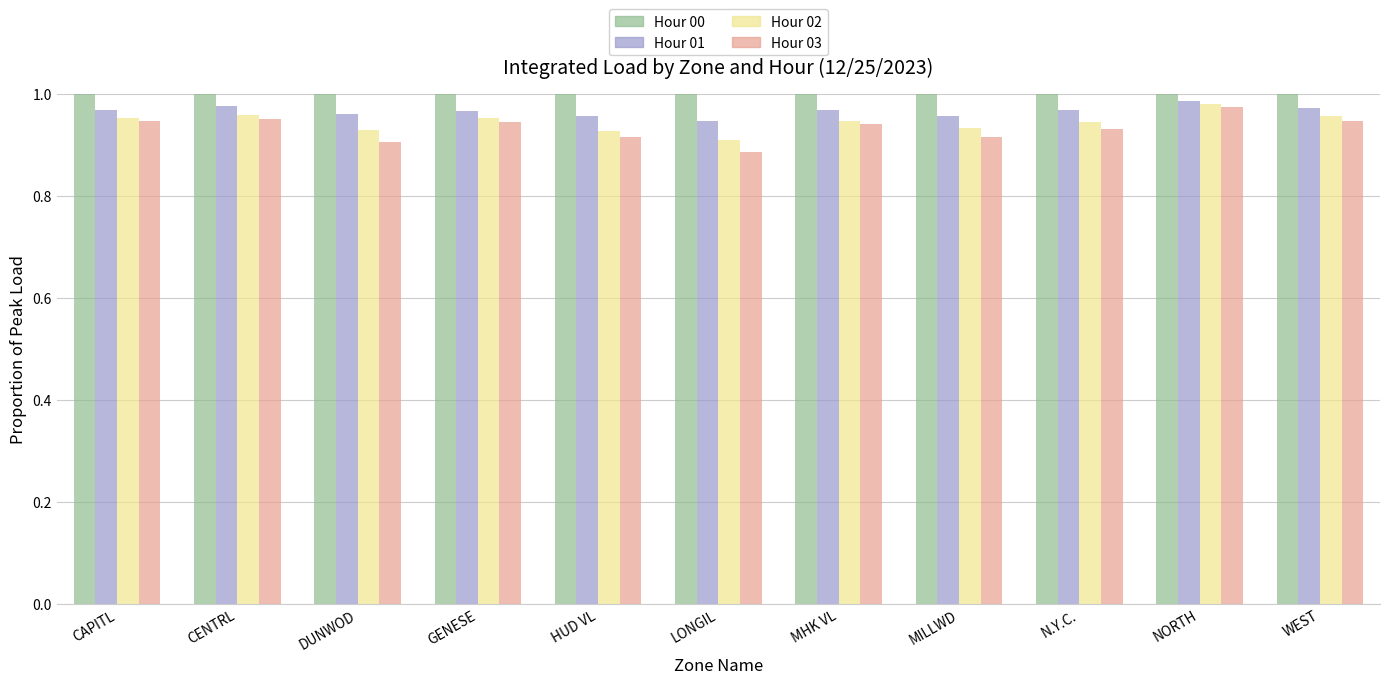

At which category does the chart reach its minimum across all series?

LONGIL